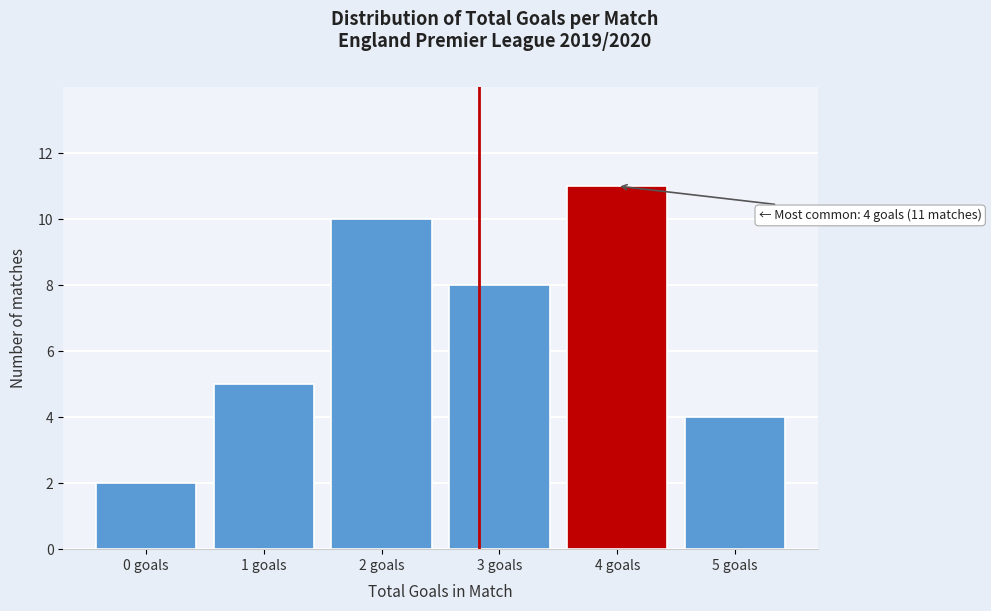

Over which range of the x-axis is the bar tallest?

3.5 to 4.5